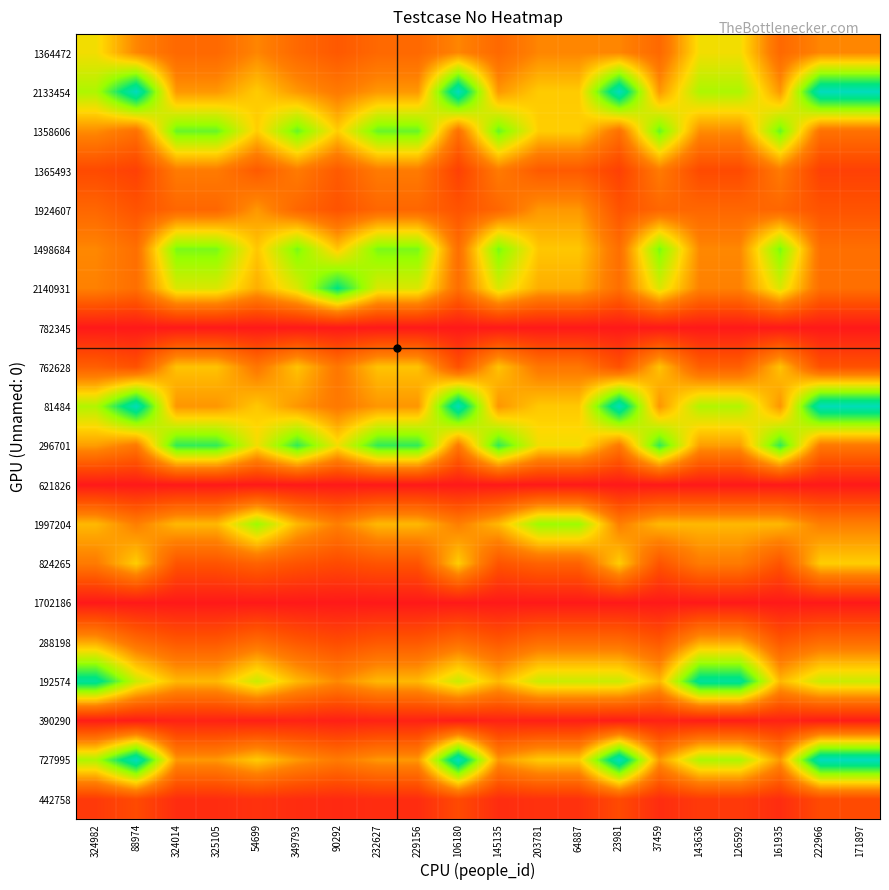

What is the greatest value displayed?

95.0